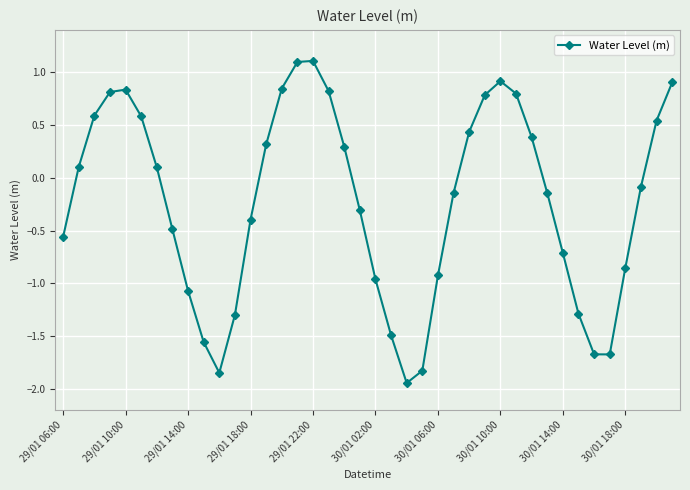

Is this an area chart (filled region under the line)?

No